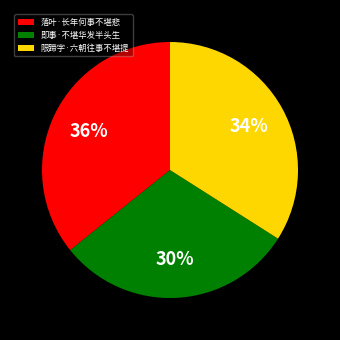

Which slice is the smallest?

即事·不堪华发半头生